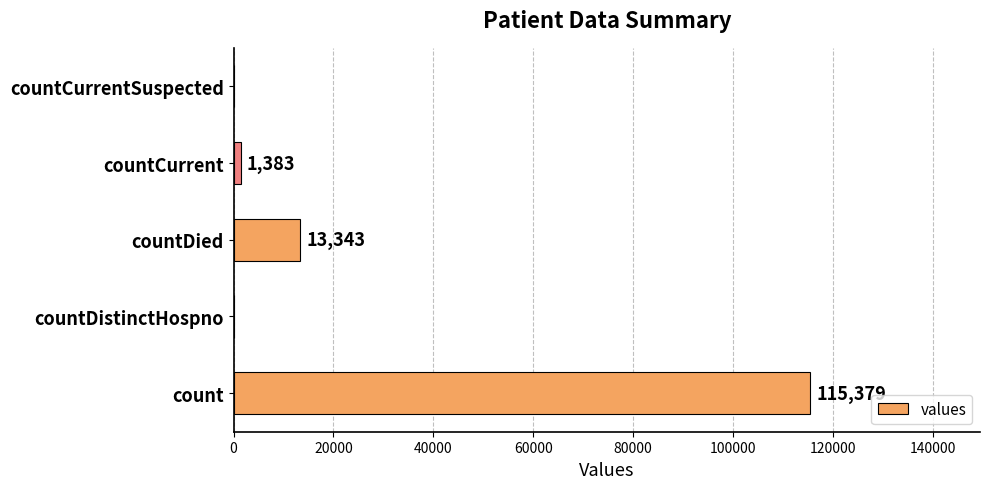

Reading top to bottom, transcribe all the data shown in this chart.

countCurrentSuspected=0	countCurrent=1383	countDied=13343	countDistinctHospno=0	count=115379